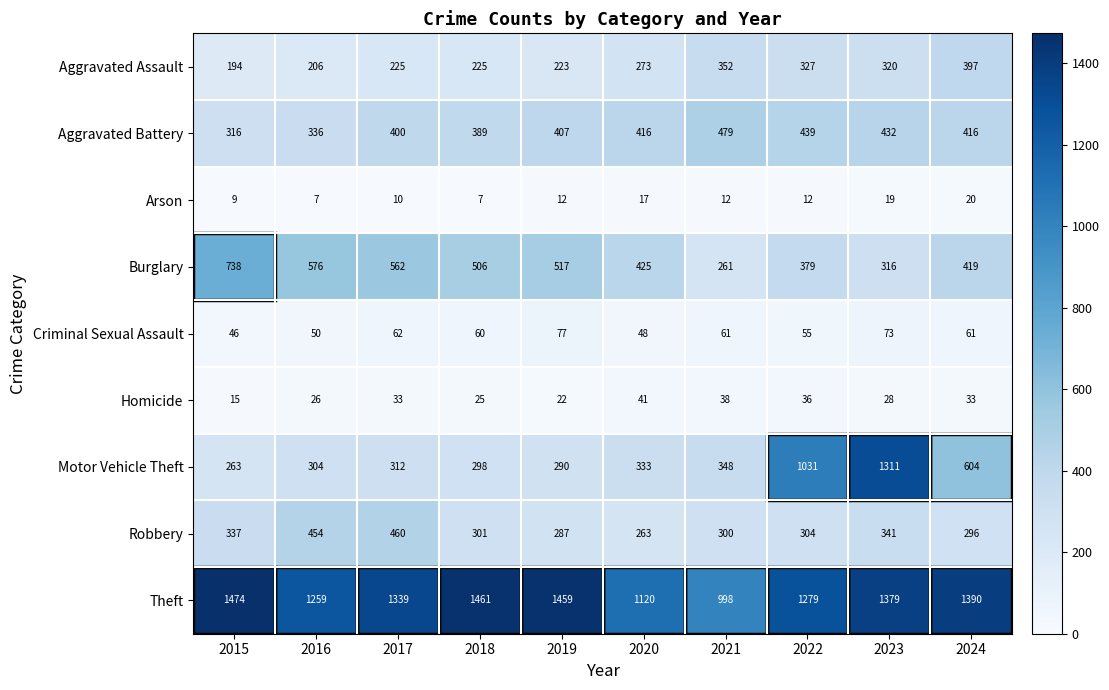

What is the approximate value of Burglary at 2021, to the nearest 50?

250